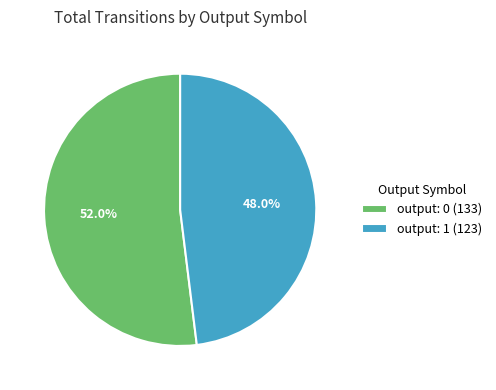

Rank the categories by value from lowest to highest.

output: 1 (123), output: 0 (133)